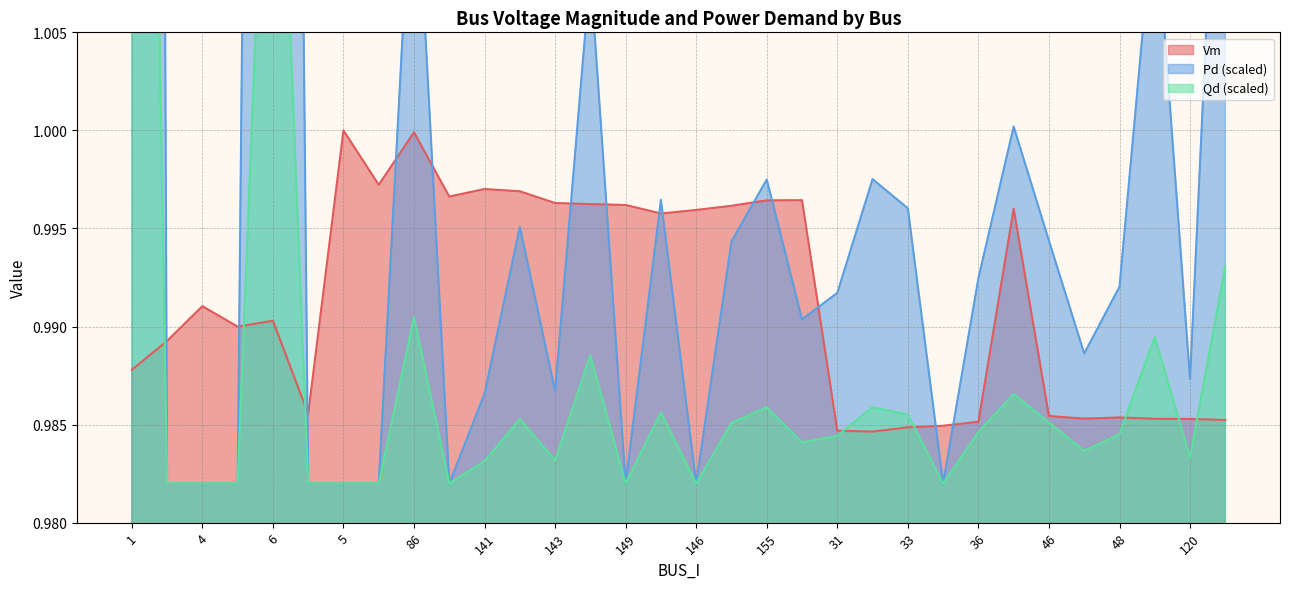

Reading left to right, list all the values displayed in this chart.

Vm: 1=1.0	2=1.0	4=1.0	3=1.0	6=1.0	45=1.0	5=1.0	7=1.0	86=1.0	62=1.0	141=1.0	142=1.0	143=1.0	144=1.0	149=1.0	145=1.0	146=1.0	148=1.0	155=1.0	63=1.0	31=1.0	32=1.0	33=1.0	34=1.0	36=1.0	43=1.0	46=1.0	47=1.0	48=1.0	49=1.0	120=1.0	121=1.0
Pd: 1=1.4	2=1.0	4=1.0	3=1.0	6=1.2	45=1.0	5=1.0	7=1.0	86=1.0	62=1.0	141=1.0	142=1.0	143=1.0	144=1.0	149=1.0	145=1.0	146=1.0	148=1.0	155=1.0	63=1.0	31=1.0	32=1.0	33=1.0	34=1.0	36=1.0	43=1.0	46=1.0	47=1.0	48=1.0	49=1.0	120=1.0	121=1.0
Qd: 1=1.1	2=1.0	4=1.0	3=1.0	6=1.0	45=1.0	5=1.0	7=1.0	86=1.0	62=1.0	141=1.0	142=1.0	143=1.0	144=1.0	149=1.0	145=1.0	146=1.0	148=1.0	155=1.0	63=1.0	31=1.0	32=1.0	33=1.0	34=1.0	36=1.0	43=1.0	46=1.0	47=1.0	48=1.0	49=1.0	120=1.0	121=1.0